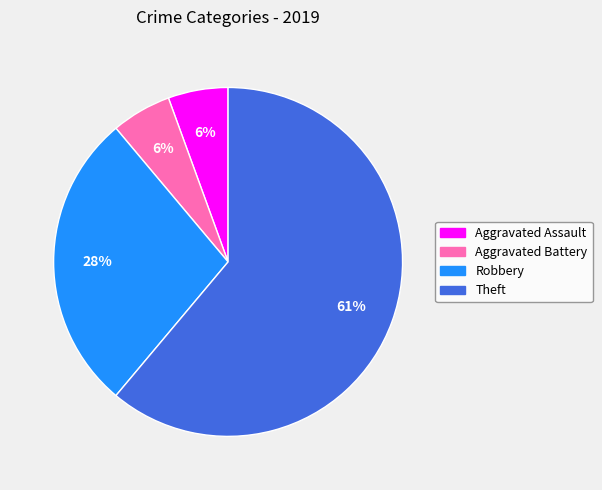

To the nearest percent, what is the average slice percentage?

25%